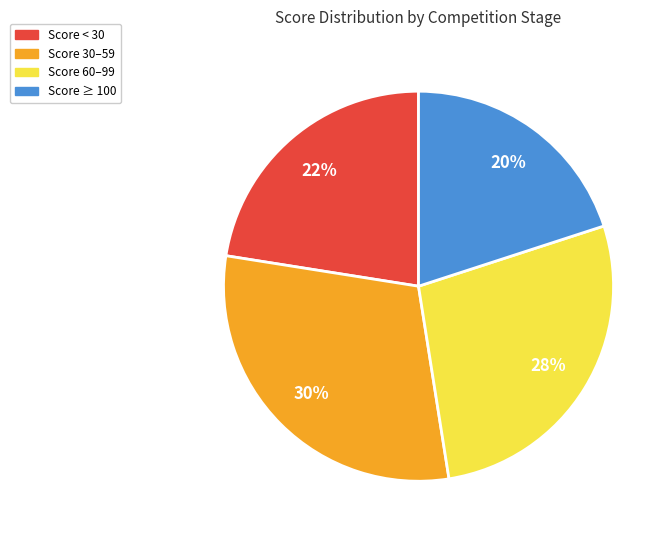

To the nearest percent, what percentage of the pie is Score 60–99?

27%